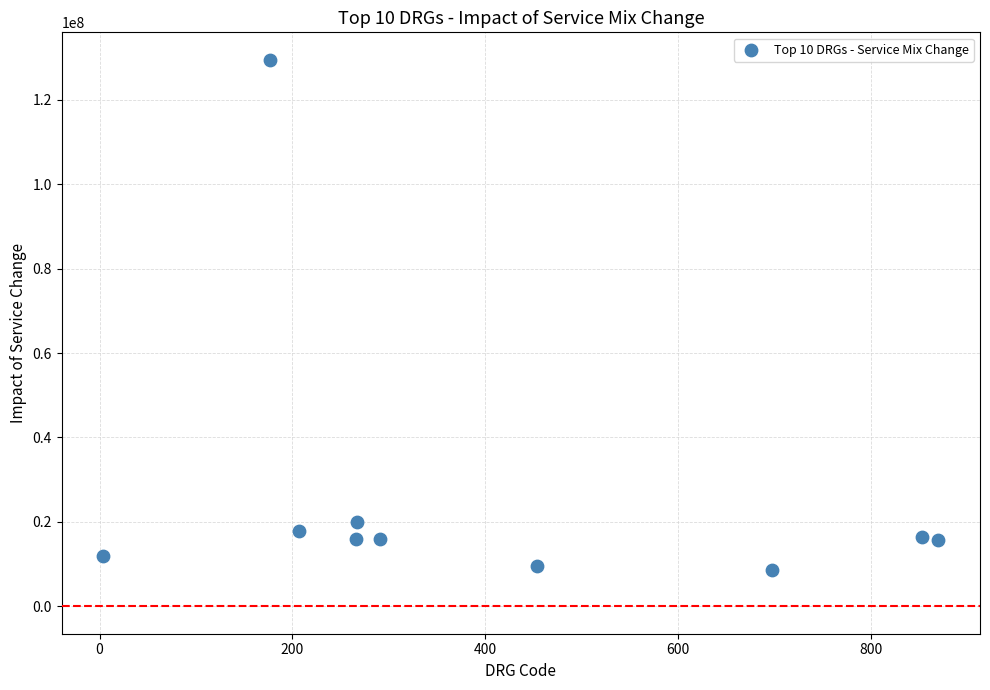

What Y value in the scatter plot is closest to 68999914?

19981972.9